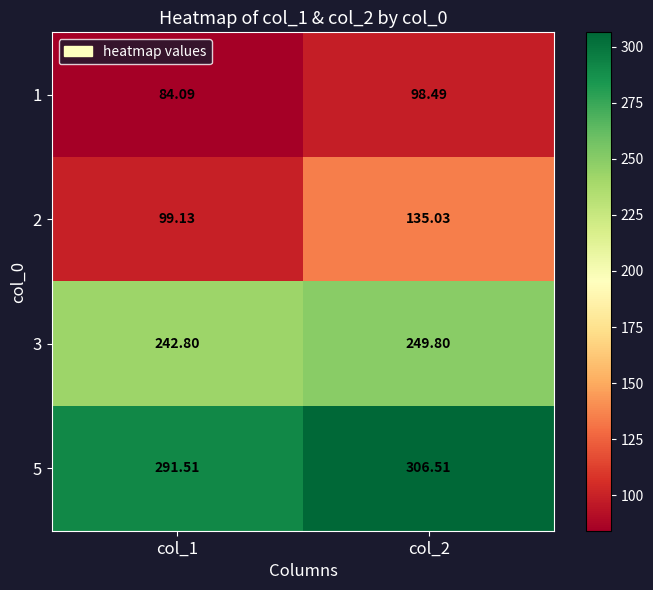

Is the value of 5 at col_2 greater than the value of 1 at col_2?

Yes